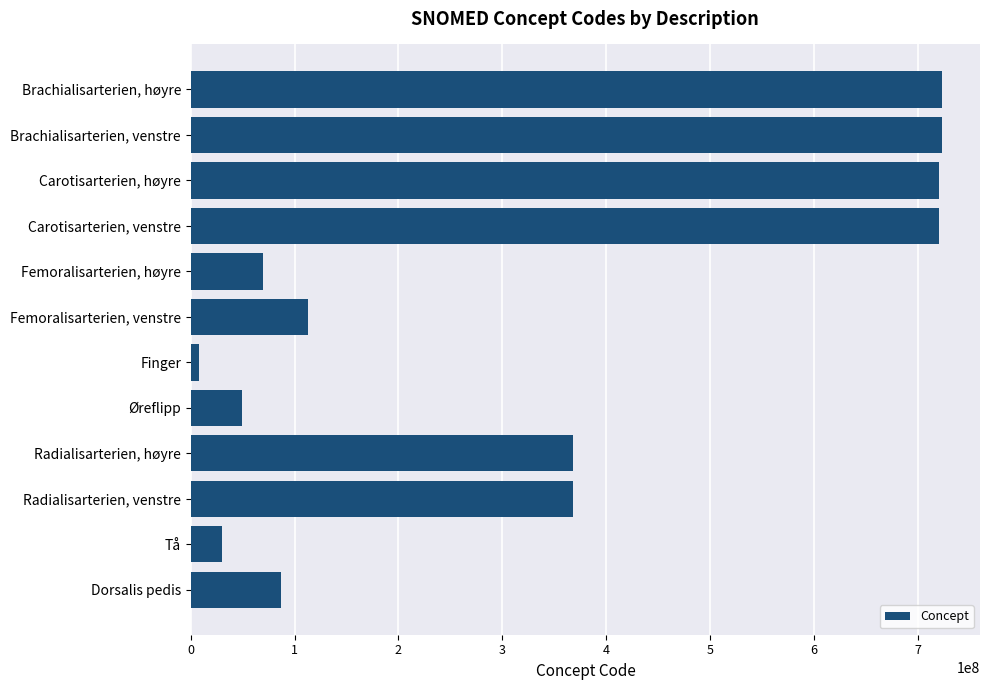

Does the chart contain stacked bars?

No